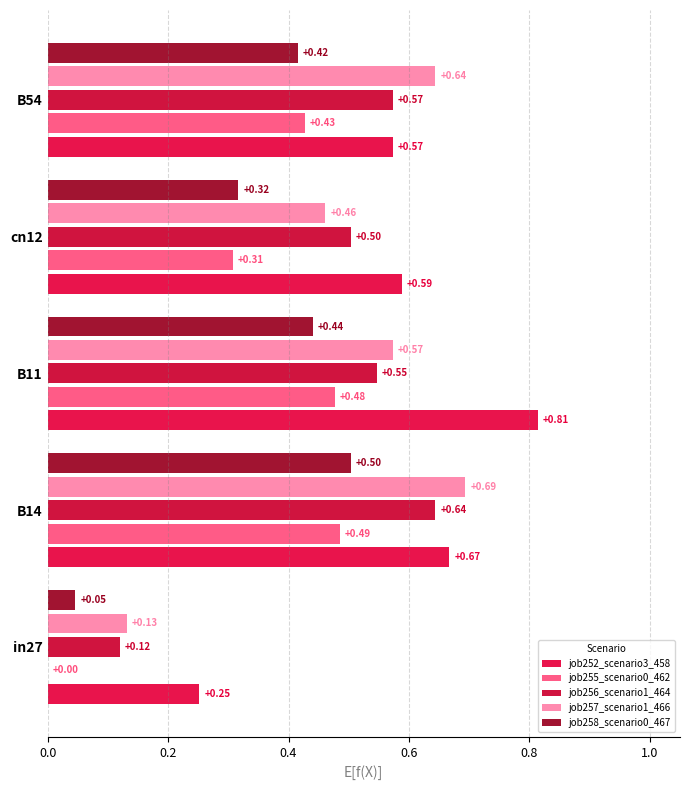

What is the highest value of the job257_scenario1_466 series?

0.7